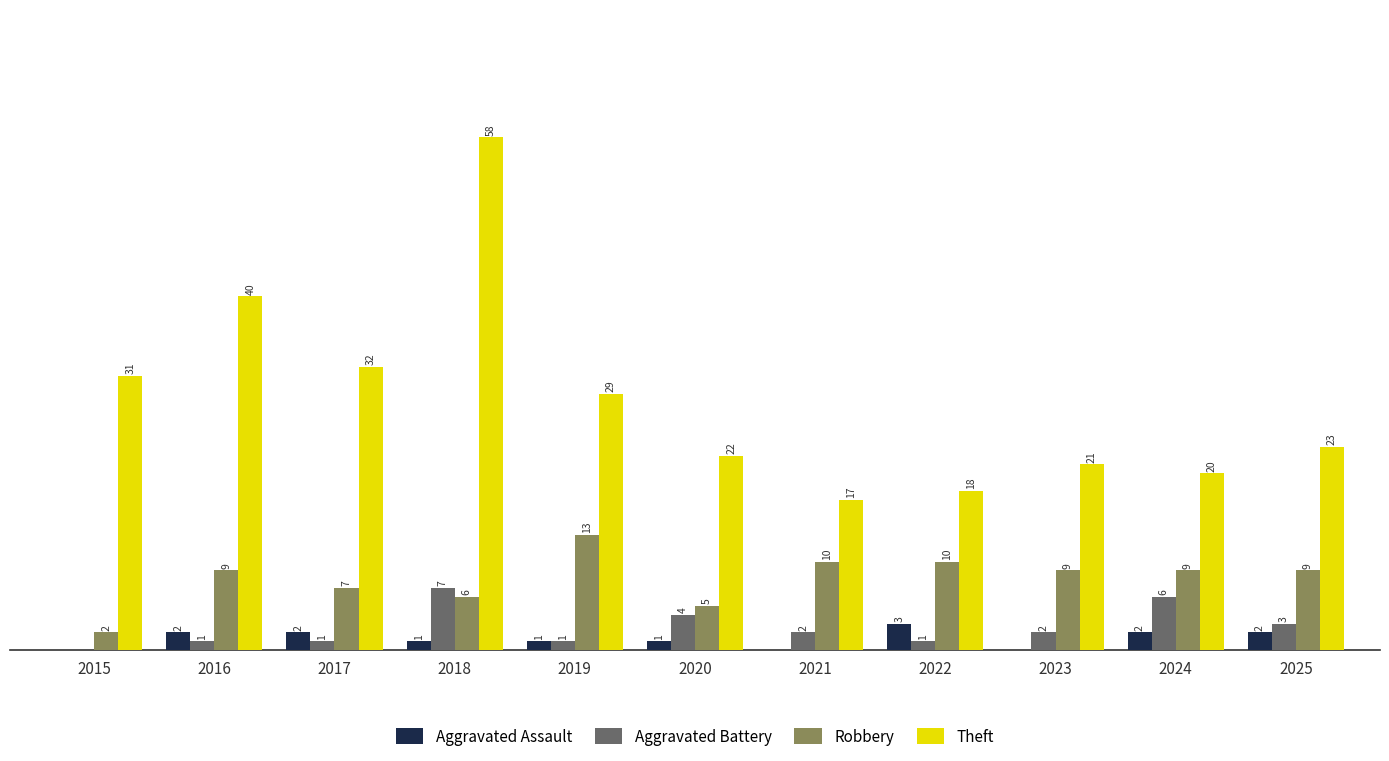

Which series has the largest total across all categories?

Theft